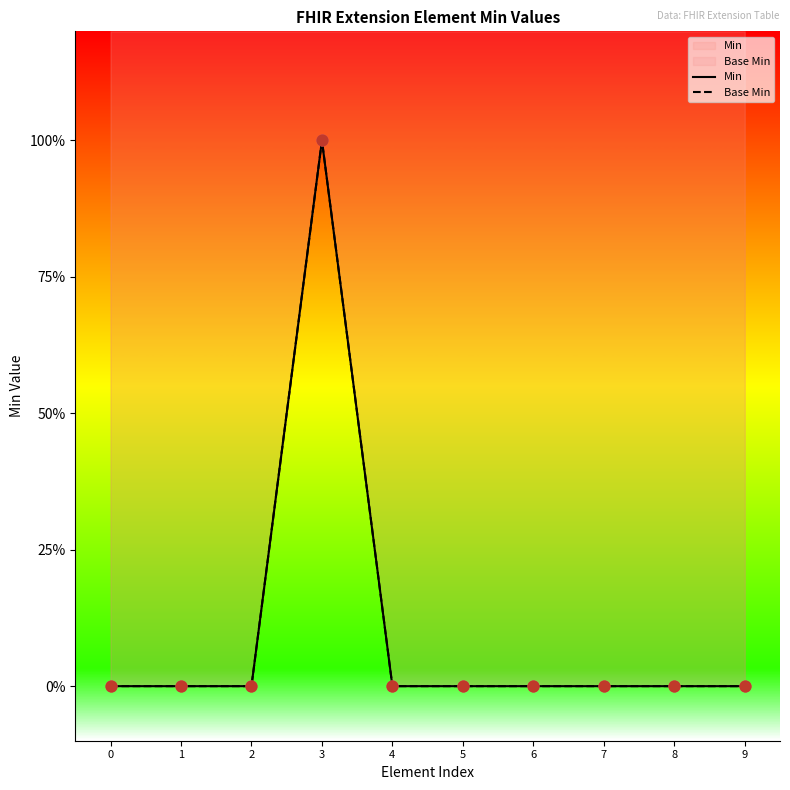

Which series contains the highest Y value?

Min